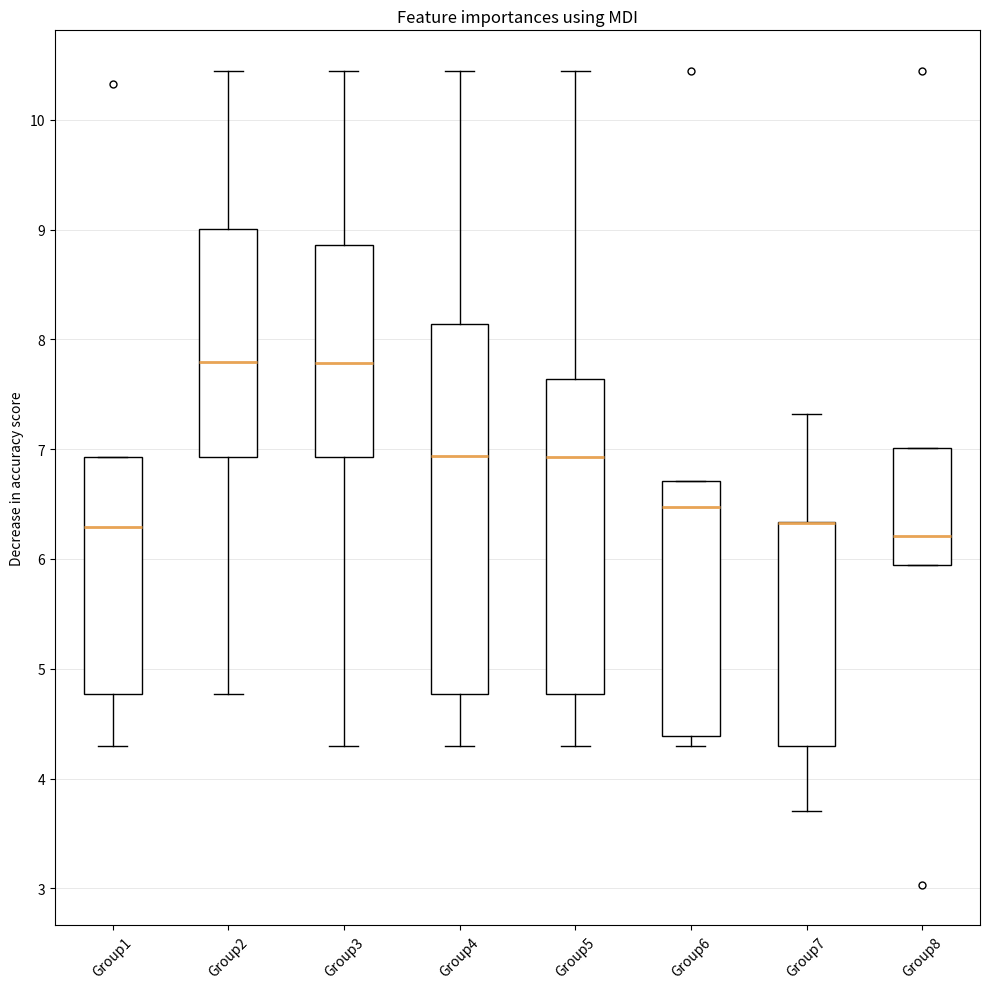

Reading left to right, read every box against the y-axis: the position of its median line, the range the box covers, and the ends of its whiskers. The values are not printed on the chart, so give them approximately, as read against the axis.

Group1: median 6.3, box 4.8 to 6.9, whiskers 4.3 to 6.9
Group2: median 7.8, box 6.9 to 9.0, whiskers 4.8 to 10.4
Group3: median 7.8, box 6.9 to 8.9, whiskers 4.3 to 10.4
Group4: median 6.9, box 4.8 to 8.1, whiskers 4.3 to 10.4
Group5: median 6.9, box 4.8 to 7.6, whiskers 4.3 to 10.4
Group6: median 6.5, box 4.4 to 6.7, whiskers 4.3 to 6.7
Group7: median 6.3 (drawn on the box's upper edge), box 4.3 to 6.3, whiskers 3.7 to 7.3
Group8: median 6.2, box 5.9 to 7.0, whiskers 5.9 to 7.0